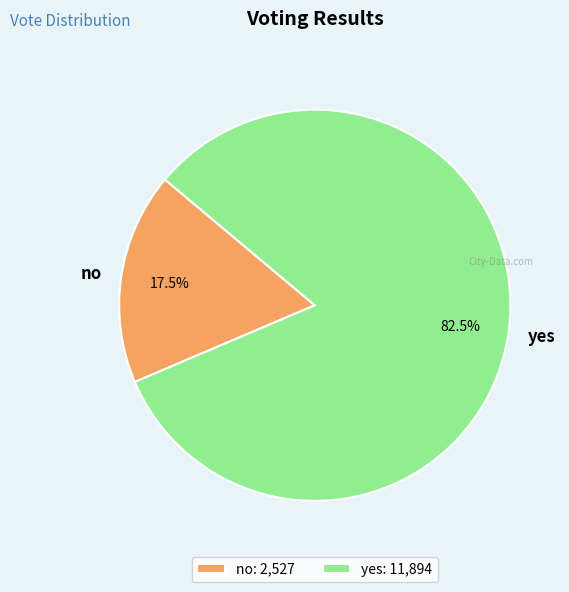

Which slice is the largest?

yes